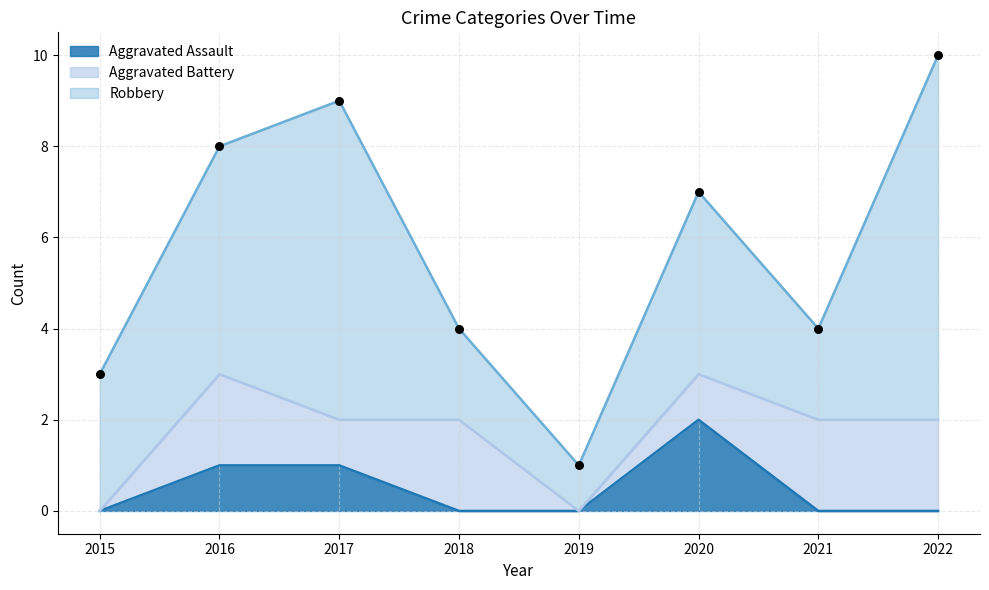

What are all the series names shown in the legend?

Aggravated Assault, Aggravated Battery, Robbery